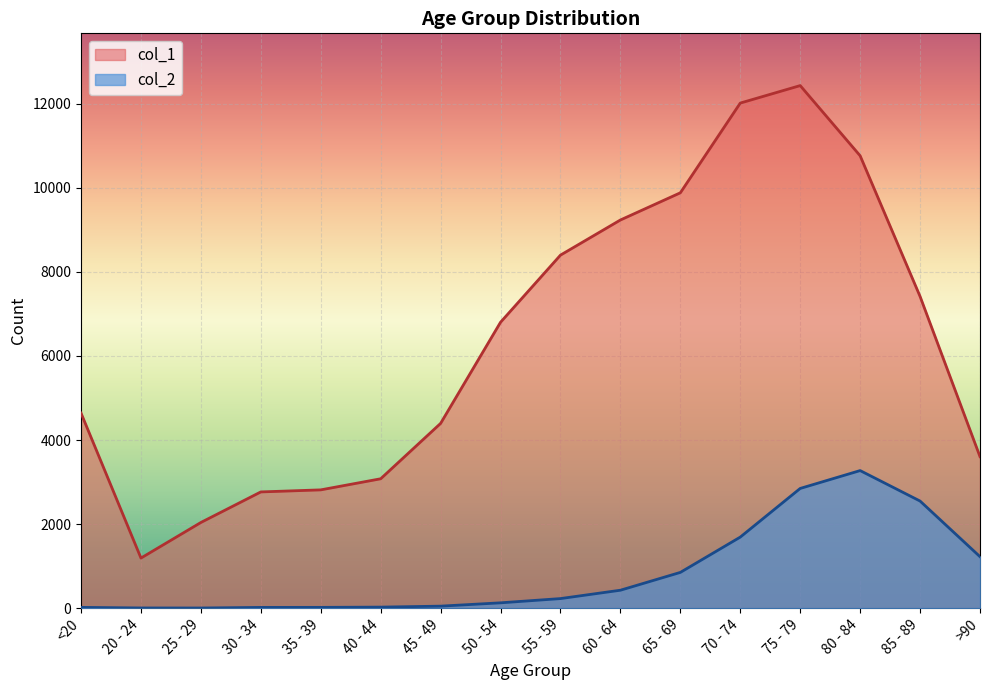

Is it true that col_2 equals 850 at 65 - 69?

True